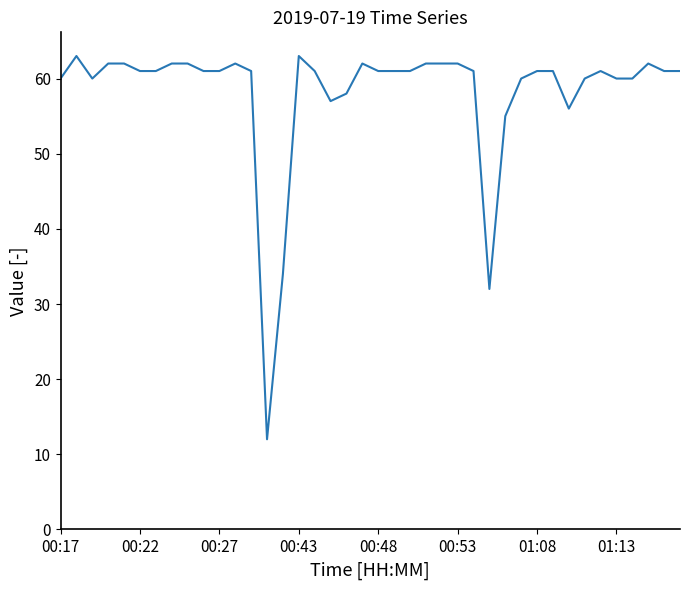

What is the difference between the maximum and minimum values?

51